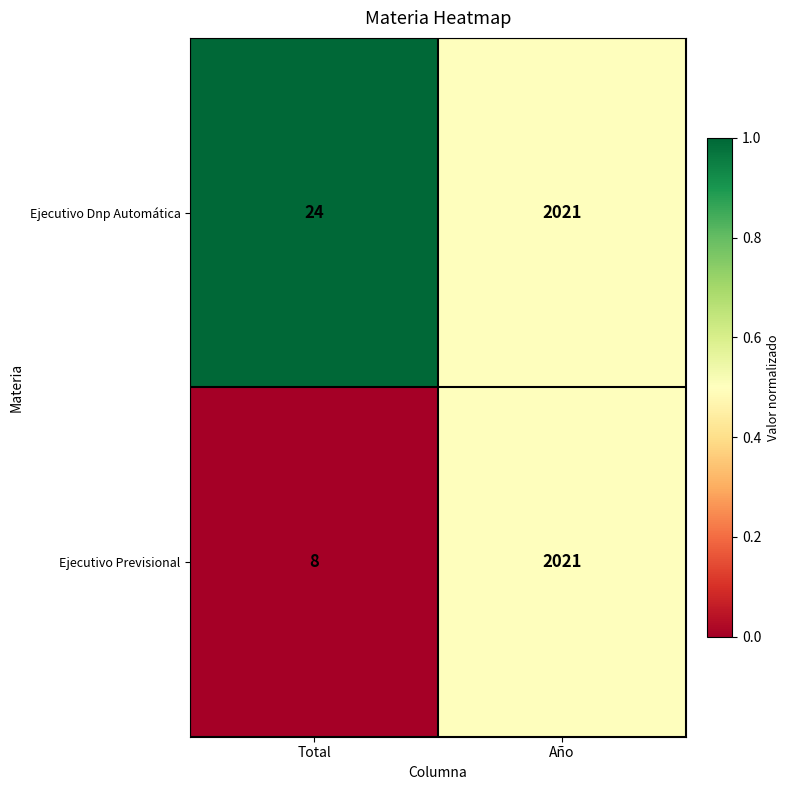

What is the sum of all Ejecutivo Dnp Automática values?

2045